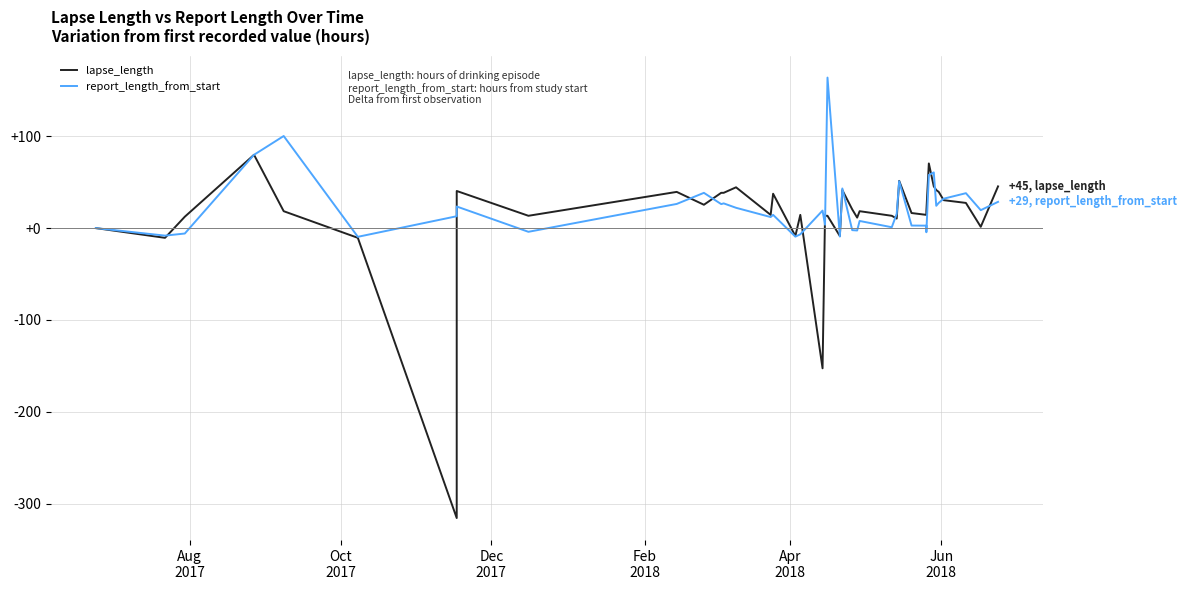

Which series has the widest spread of values?

lapse_length